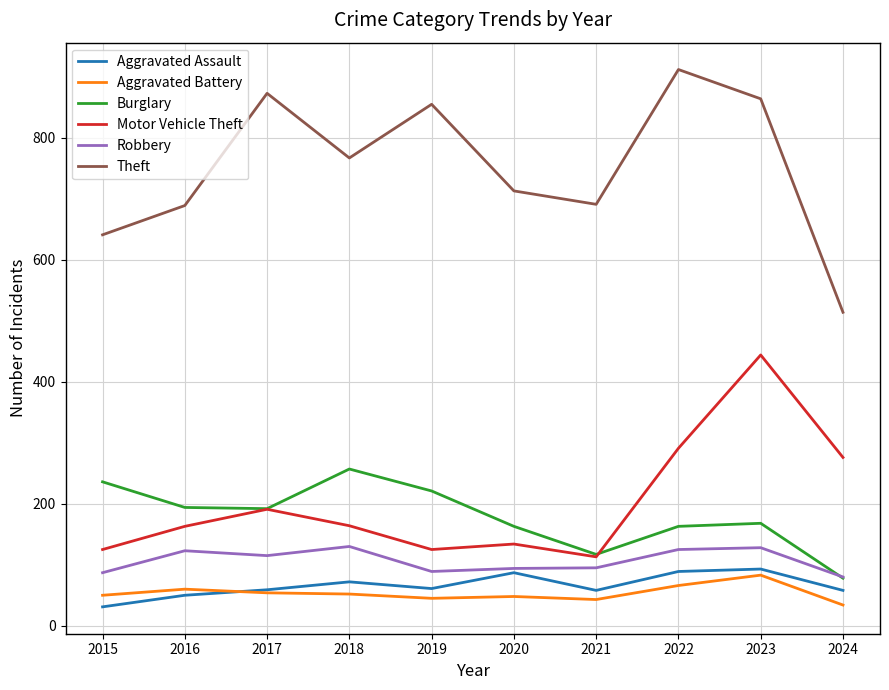

True or false: Aggravated Battery and Robbery intersect in this chart.

False